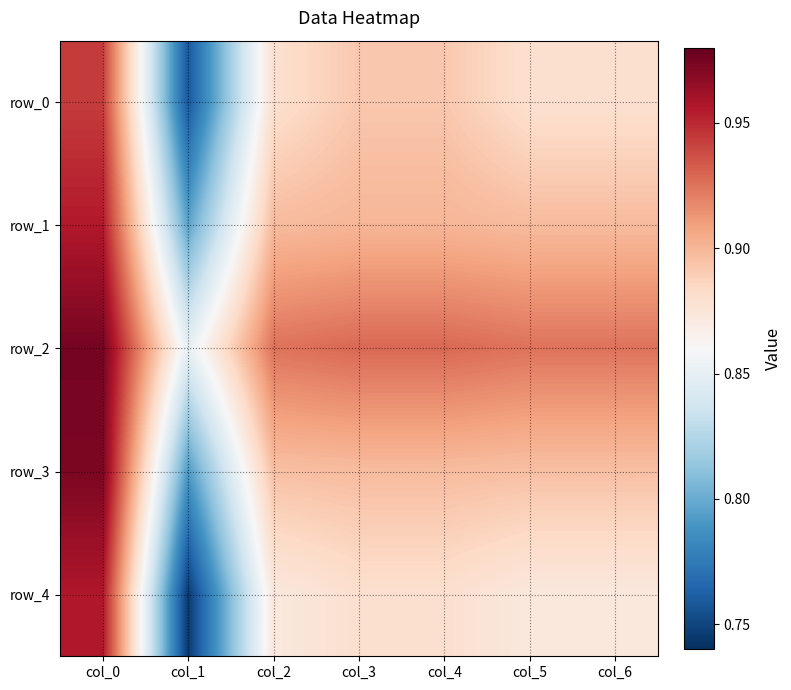

What is the sum of all row_1 values?

6.2